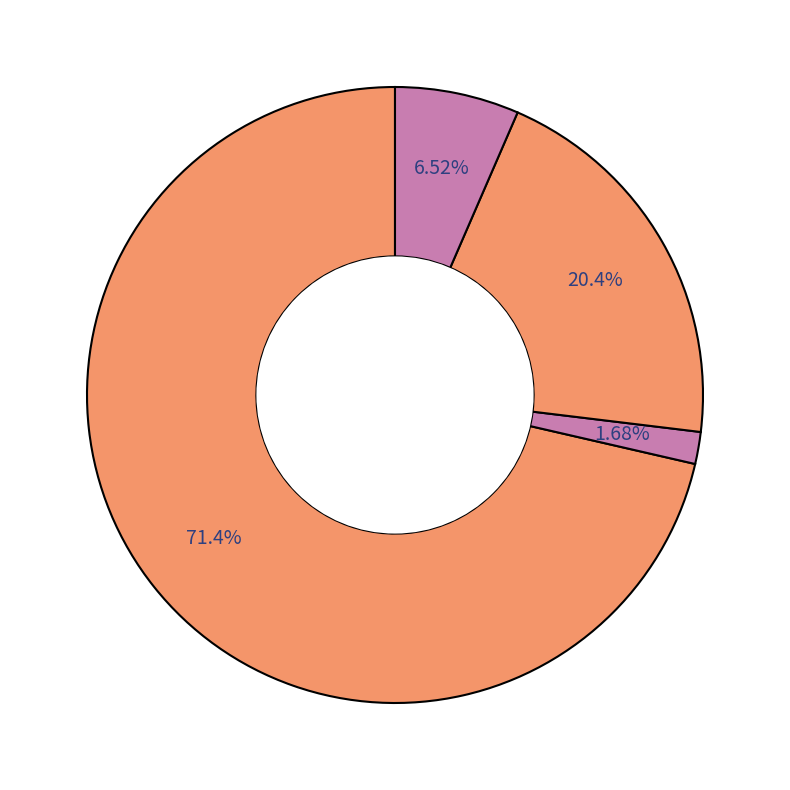

How many segments does this pie chart have?

4